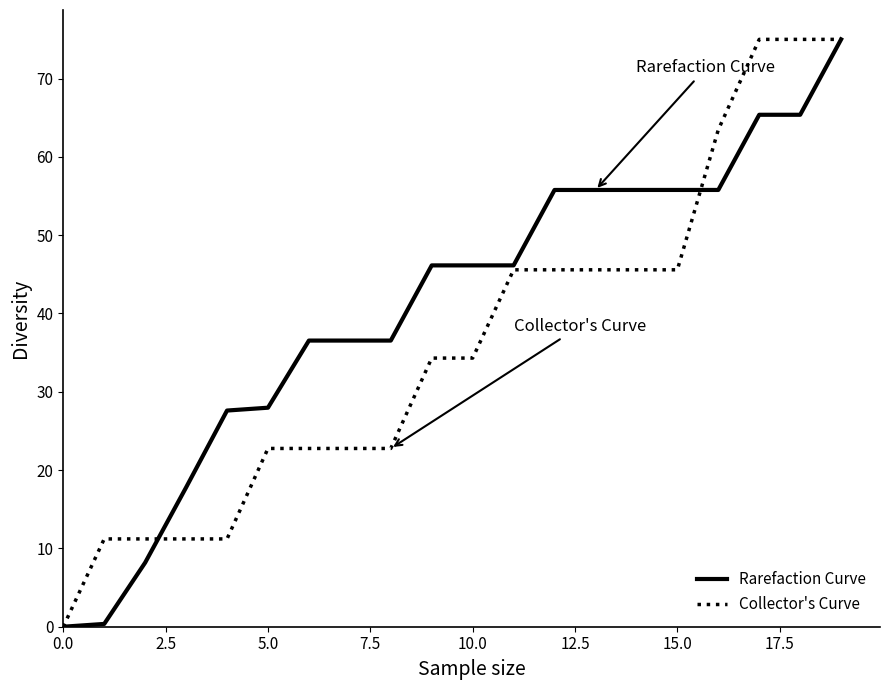

List the series in order of their overall mean, lowest first.

Collector's Curve, Rarefaction Curve